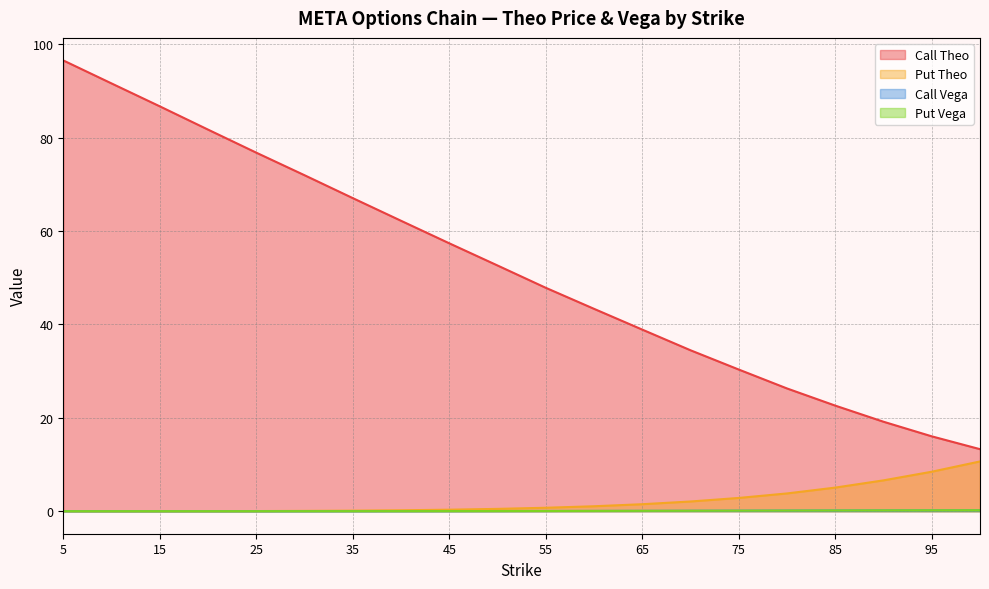

At which category is the sum across all series the highest?

5